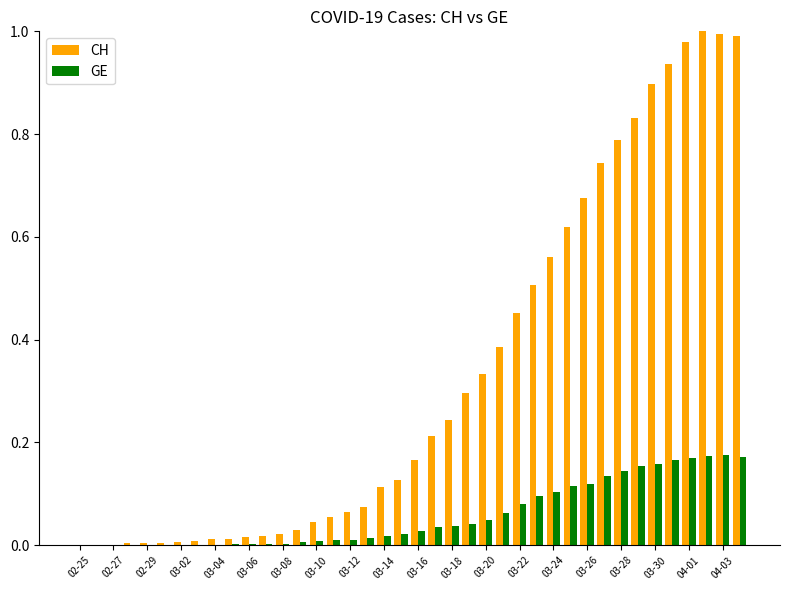

What is the sum of all CH values?

13.2